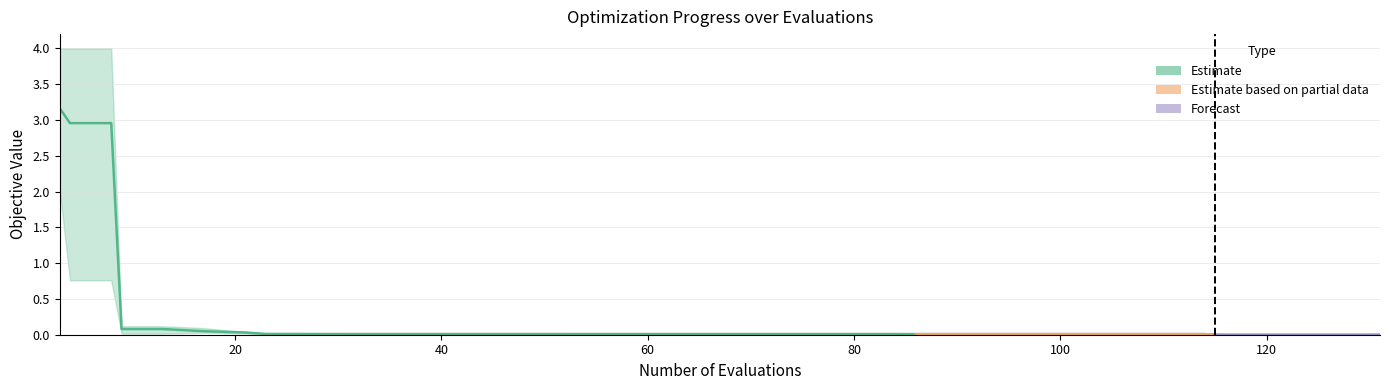

True or false: mean and best cross at least once.

False